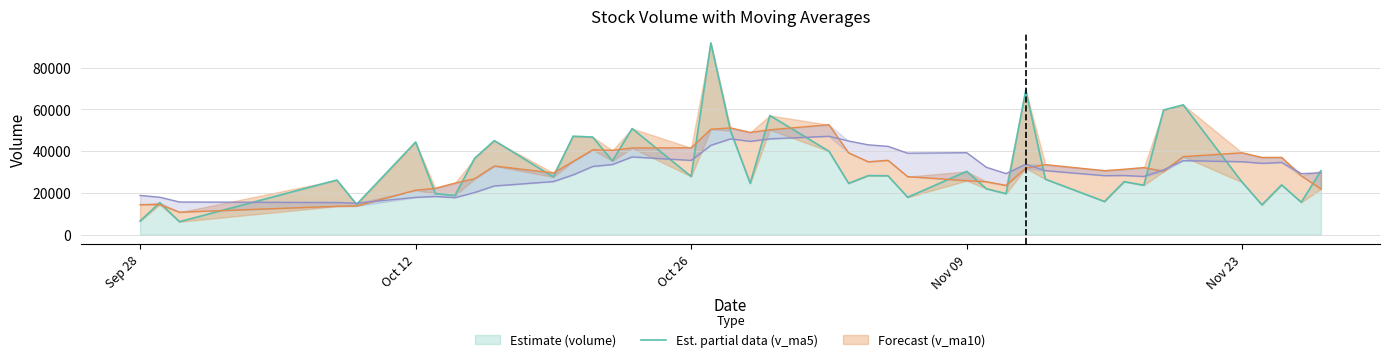

How many series are shown in this chart?

3